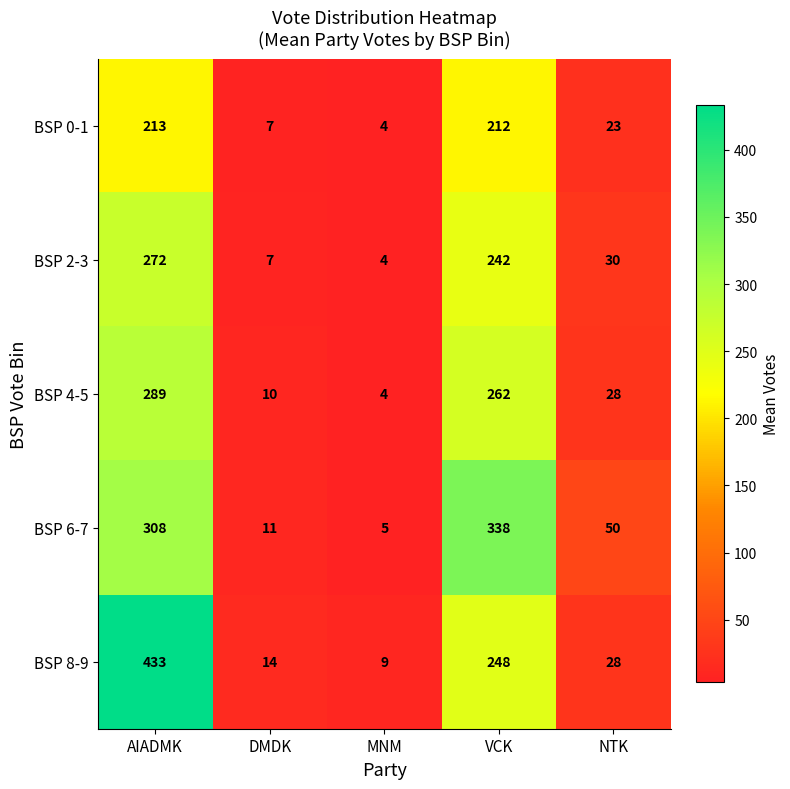

Reading right to left, list all the values displayed in this chart.

BSP 0-1: 23	212	4	7	213
BSP 2-3: 30	242	4	7	272
BSP 4-5: 28	262	4	10	289
BSP 6-7: 50	338	5	11	308
BSP 8-9: 28	248	9	14	433